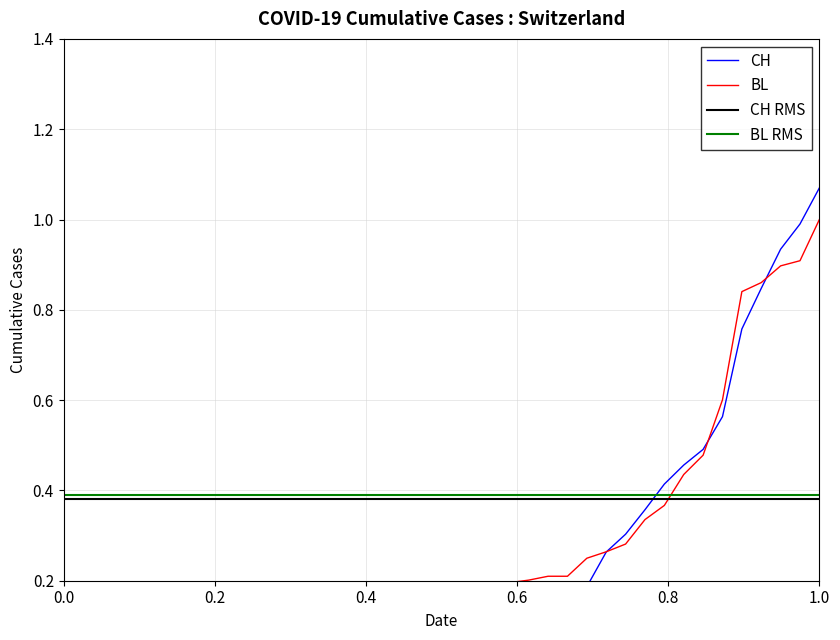

What is the maximum value for CH?

1.1